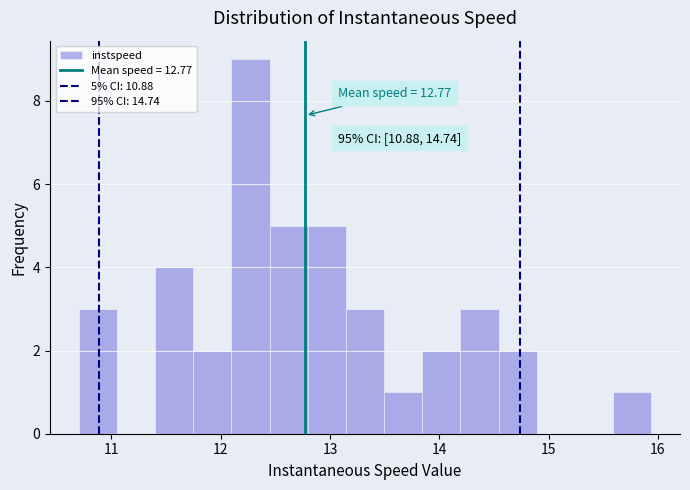

Read against the x-axis, roughly where is the centre of the tallest bar?

12.3